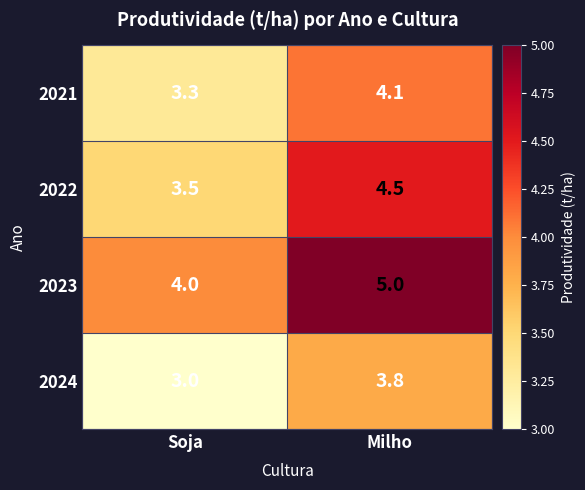

Reading right to left, transcribe all the data shown in this chart.

2021: Milho=4.1	Soja=3.3
2022: Milho=4.5	Soja=3.5
2023: Milho=5.0	Soja=4.0
2024: Milho=3.8	Soja=3.0